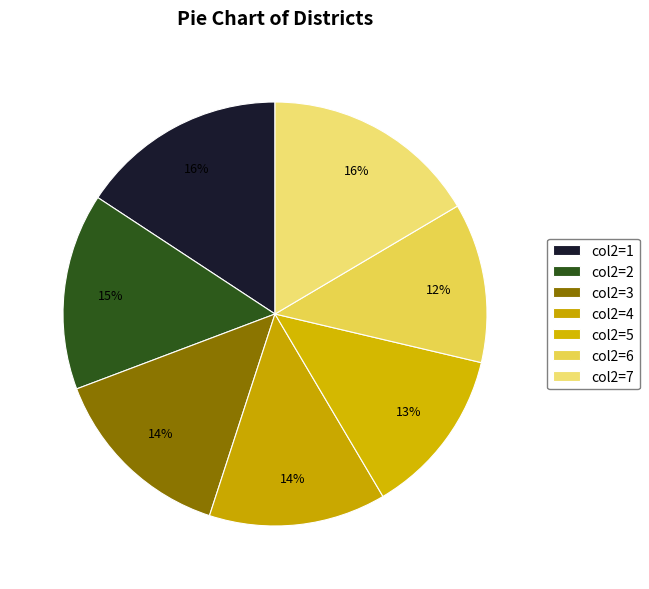

What is the smallest slice in the pie chart?

col2=6